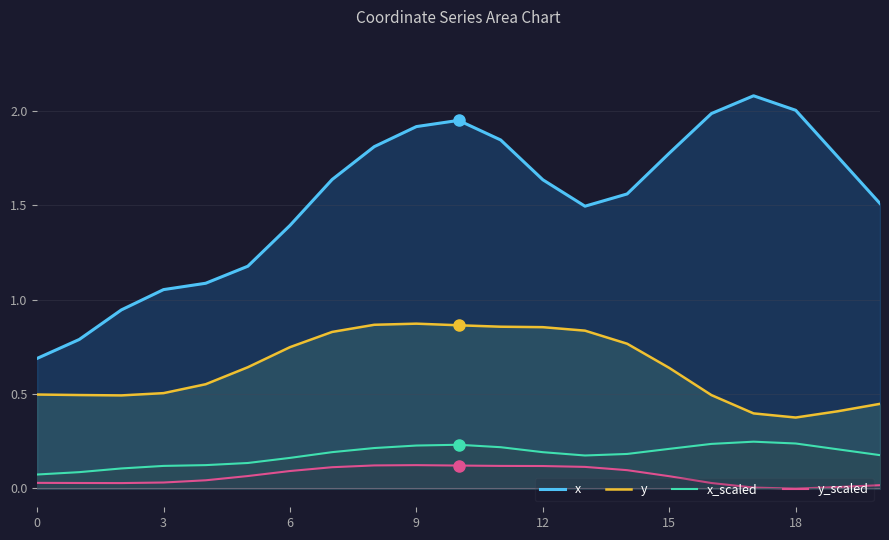

Which series has the largest total across all categories?

x